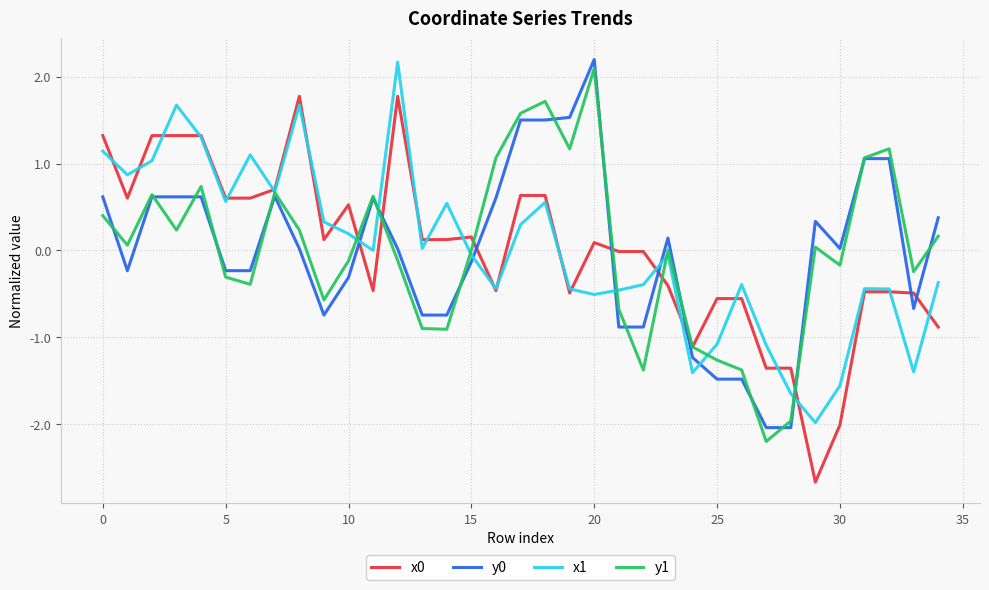

What is the minimum value shown in the chart?

-2.7